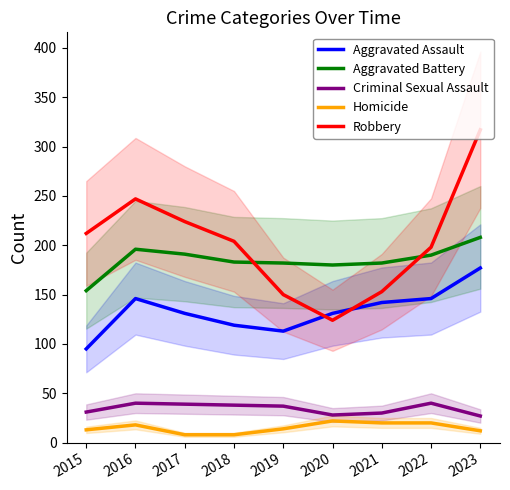

True or false: Homicide and Aggravated Battery cross at least once.

False